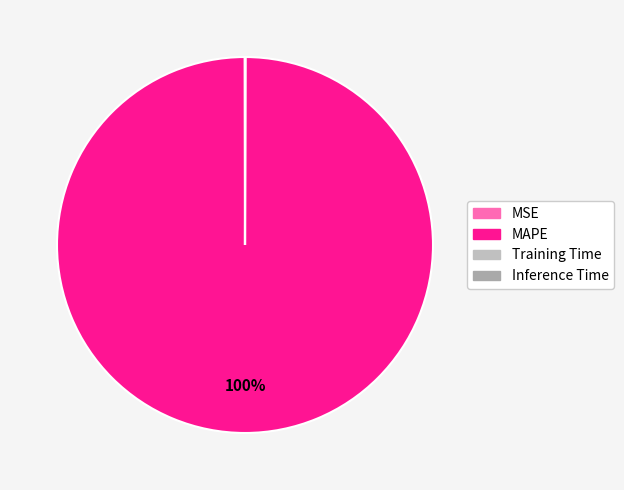

Between Inference Time and Training Time, which is larger?

Training Time